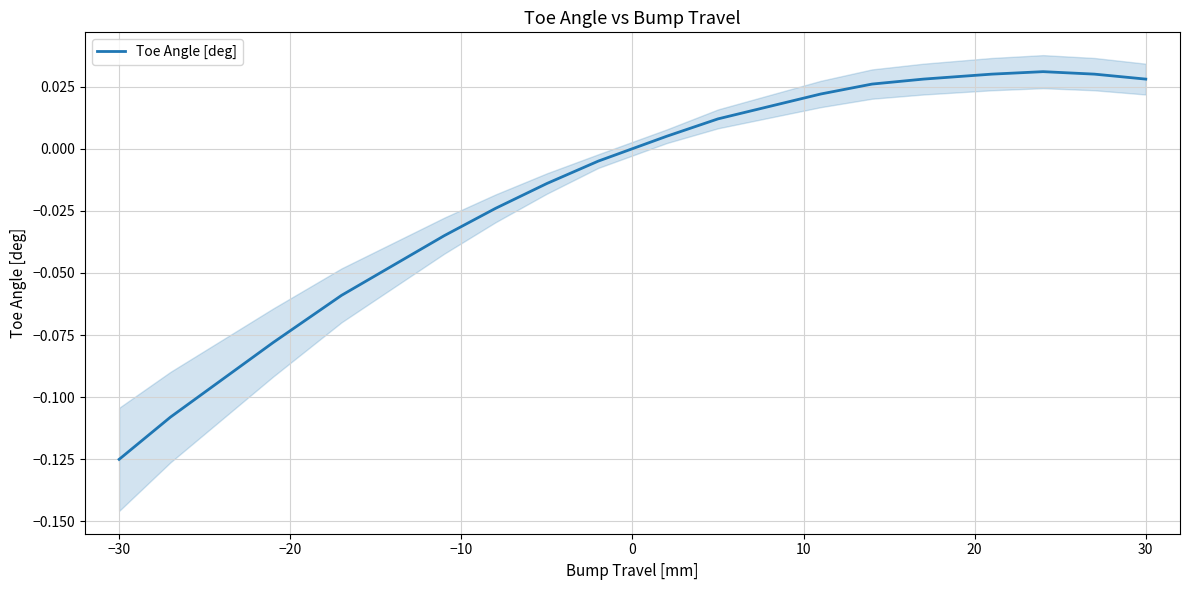

At which label does Toe Angle [deg] reach its minimum?

−30